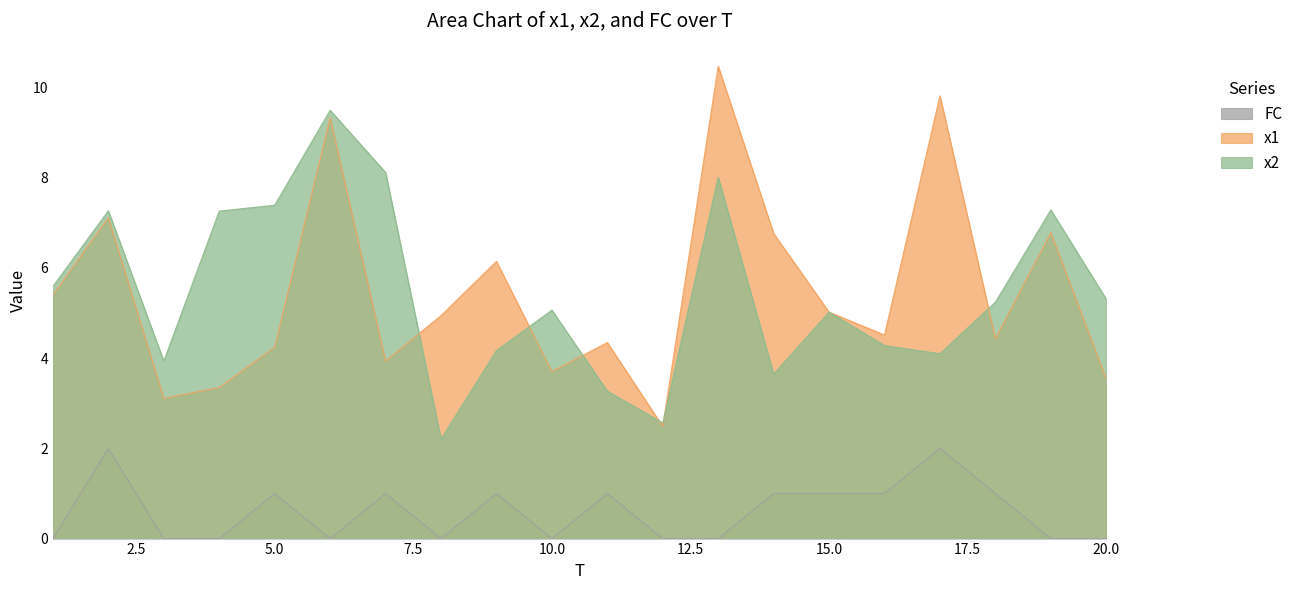

What is the total value across all series at 15.0?

11.0